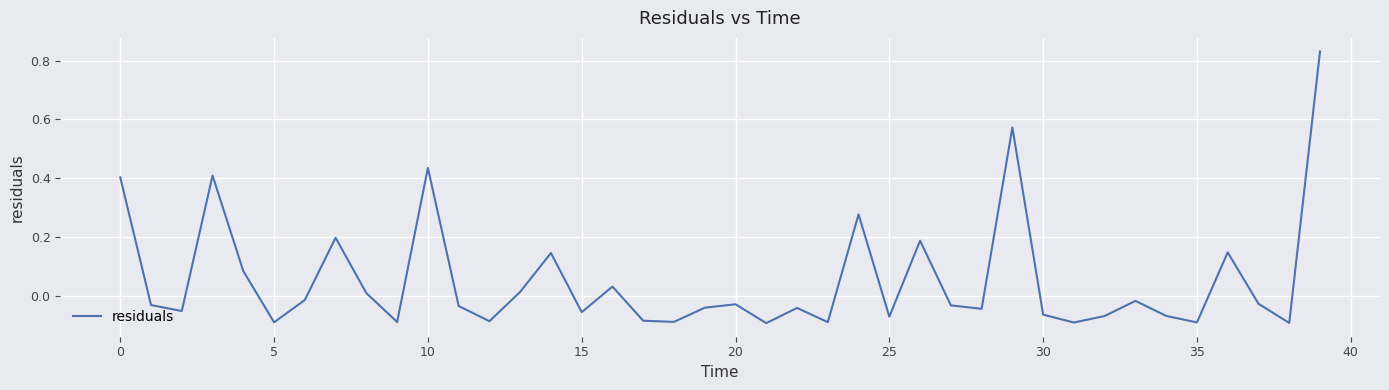

What is the difference between the maximum and minimum values?

0.9